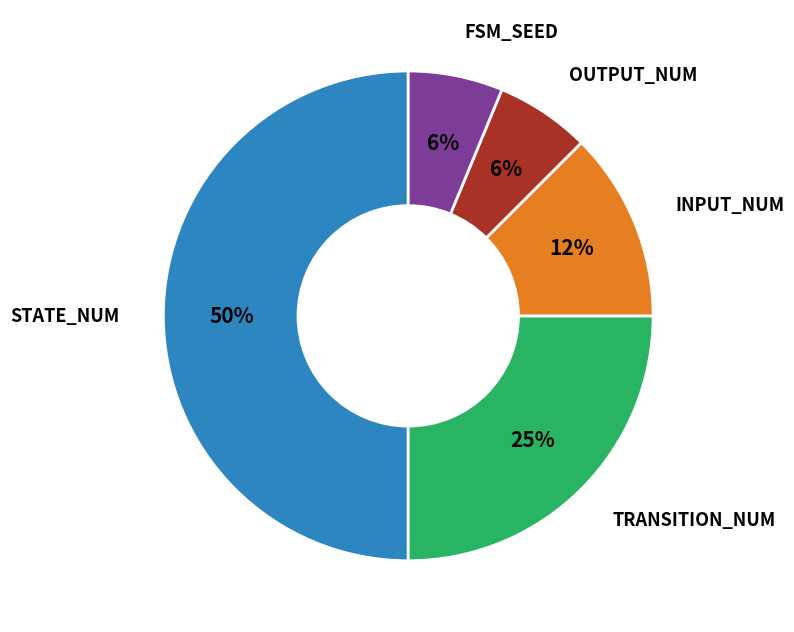

To the nearest percent, what is the average slice percentage?

20%